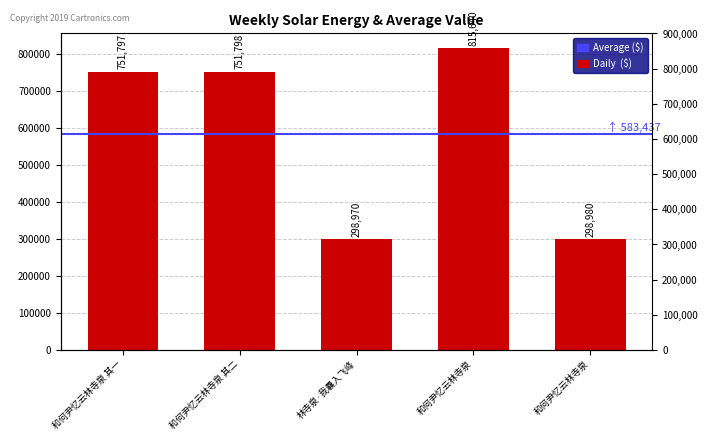

What is the sum of all values?

2917185